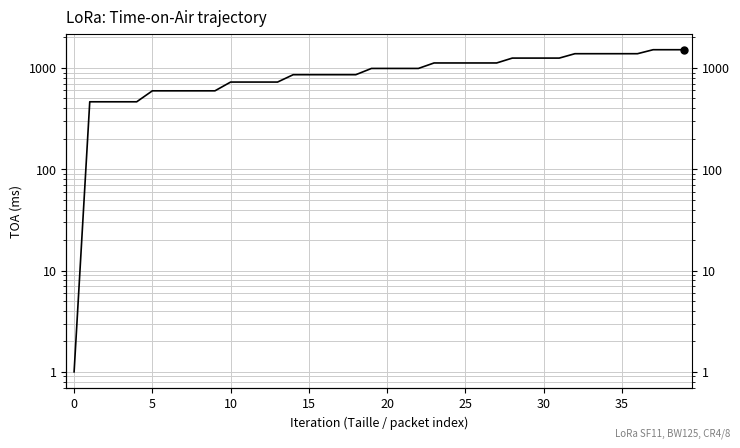

Which has a higher value, 33 or 5?

33